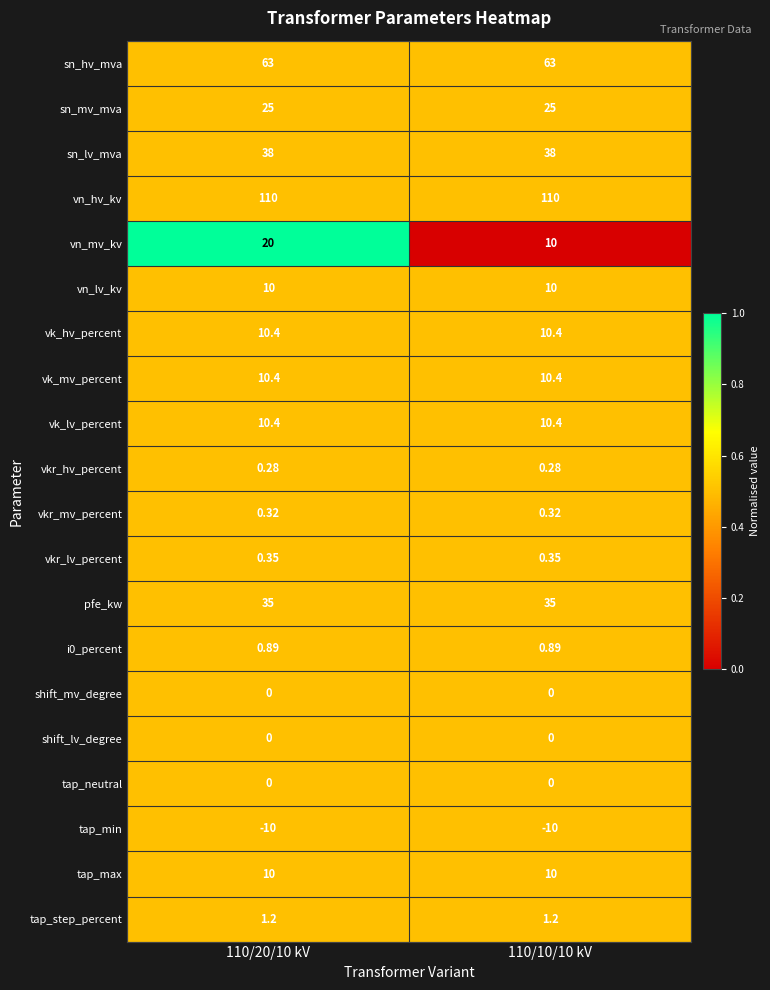

Which series has the largest total across all categories?

vn_hv_kv